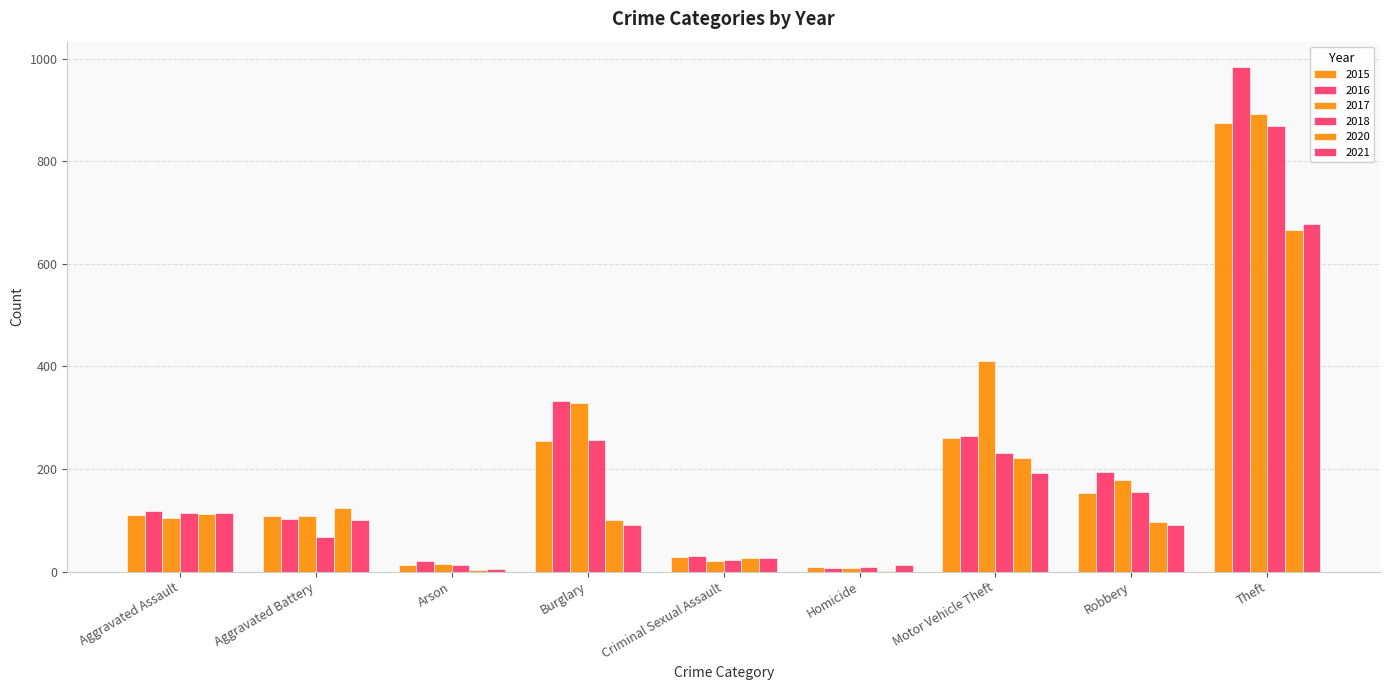

Reading right to left, transcribe all the data shown in this chart.

2015: Theft=874	Robbery=154	Motor Vehicle Theft=261	Homicide=9	Criminal Sexual Assault=29	Burglary=254	Arson=13	Aggravated Battery=108	Aggravated Assault=110
2016: Theft=984	Robbery=194	Motor Vehicle Theft=265	Homicide=7	Criminal Sexual Assault=30	Burglary=333	Arson=20	Aggravated Battery=102	Aggravated Assault=118
2017: Theft=892	Robbery=178	Motor Vehicle Theft=411	Homicide=8	Criminal Sexual Assault=21	Burglary=329	Arson=14	Aggravated Battery=108	Aggravated Assault=105
2018: Theft=868	Robbery=155	Motor Vehicle Theft=231	Homicide=10	Criminal Sexual Assault=23	Burglary=257	Arson=12	Aggravated Battery=67	Aggravated Assault=115
2020: Theft=666	Robbery=97	Motor Vehicle Theft=221	Homicide=2	Criminal Sexual Assault=27	Burglary=100	Arson=4	Aggravated Battery=125	Aggravated Assault=113
2021: Theft=678	Robbery=91	Motor Vehicle Theft=193	Homicide=13	Criminal Sexual Assault=27	Burglary=90	Arson=6	Aggravated Battery=100	Aggravated Assault=115